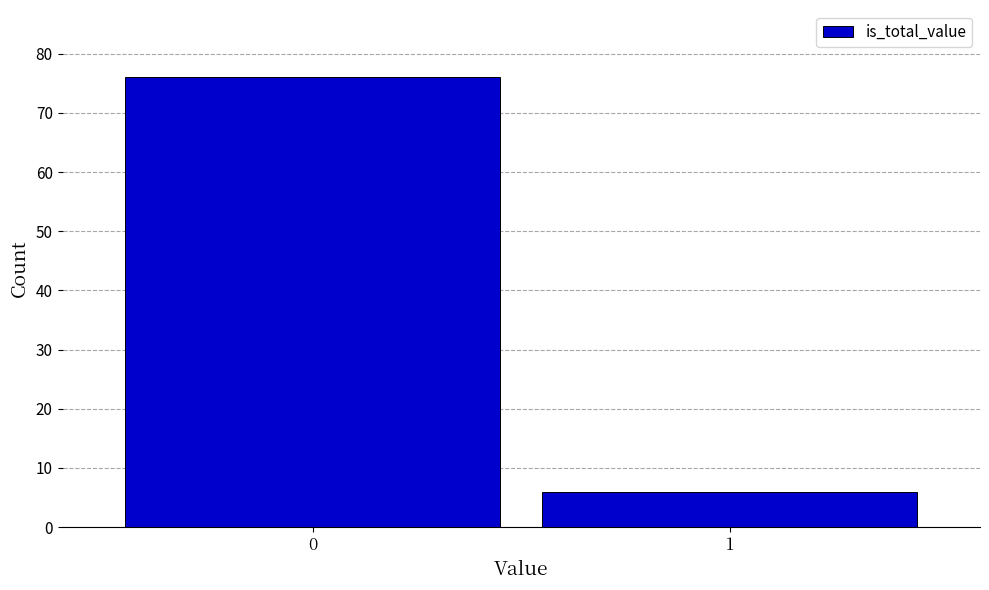

Reading left to right, what are all the values shown in this chart?

76	6